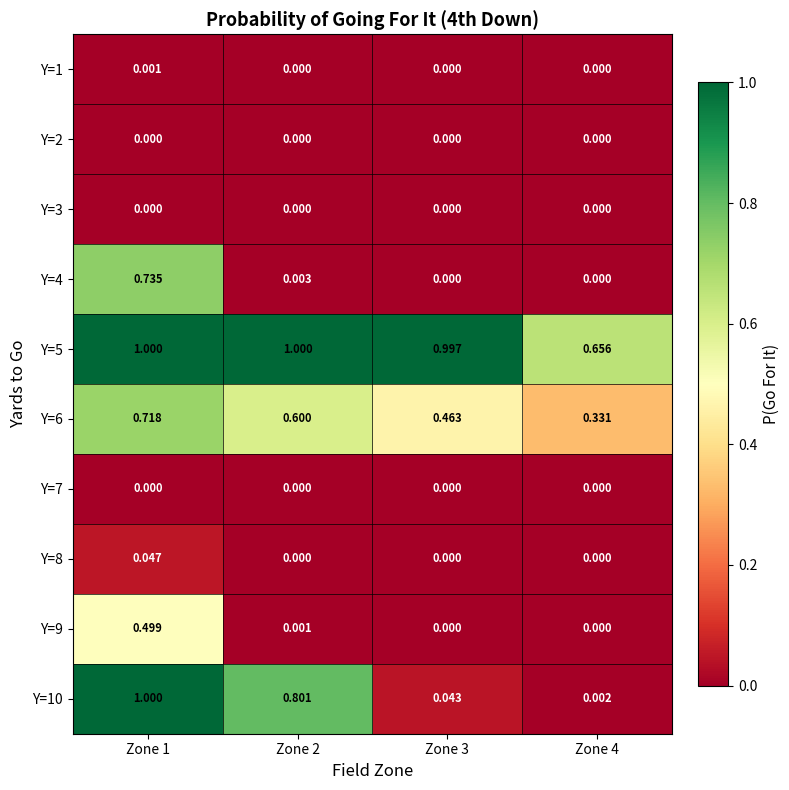

Reading right to left, extract all data points from this chart.

Y=1: Zone 4=0.0	Zone 3=0.0	Zone 2=0.0	Zone 1=0.0
Y=2: Zone 4=0.0	Zone 3=0.0	Zone 2=0.0	Zone 1=0.0
Y=3: Zone 4=0.0	Zone 3=0.0	Zone 2=0.0	Zone 1=0.0
Y=4: Zone 4=0.0	Zone 3=0.0	Zone 2=0.0	Zone 1=0.7
Y=5: Zone 4=0.7	Zone 3=1.0	Zone 2=1.0	Zone 1=1.0
Y=6: Zone 4=0.3	Zone 3=0.5	Zone 2=0.6	Zone 1=0.7
Y=7: Zone 4=0.0	Zone 3=0.0	Zone 2=0.0	Zone 1=0.0
Y=8: Zone 4=0.0	Zone 3=0.0	Zone 2=0.0	Zone 1=0.0
Y=9: Zone 4=0.0	Zone 3=0.0	Zone 2=0.0	Zone 1=0.5
Y=10: Zone 4=0.0	Zone 3=0.0	Zone 2=0.8	Zone 1=1.0